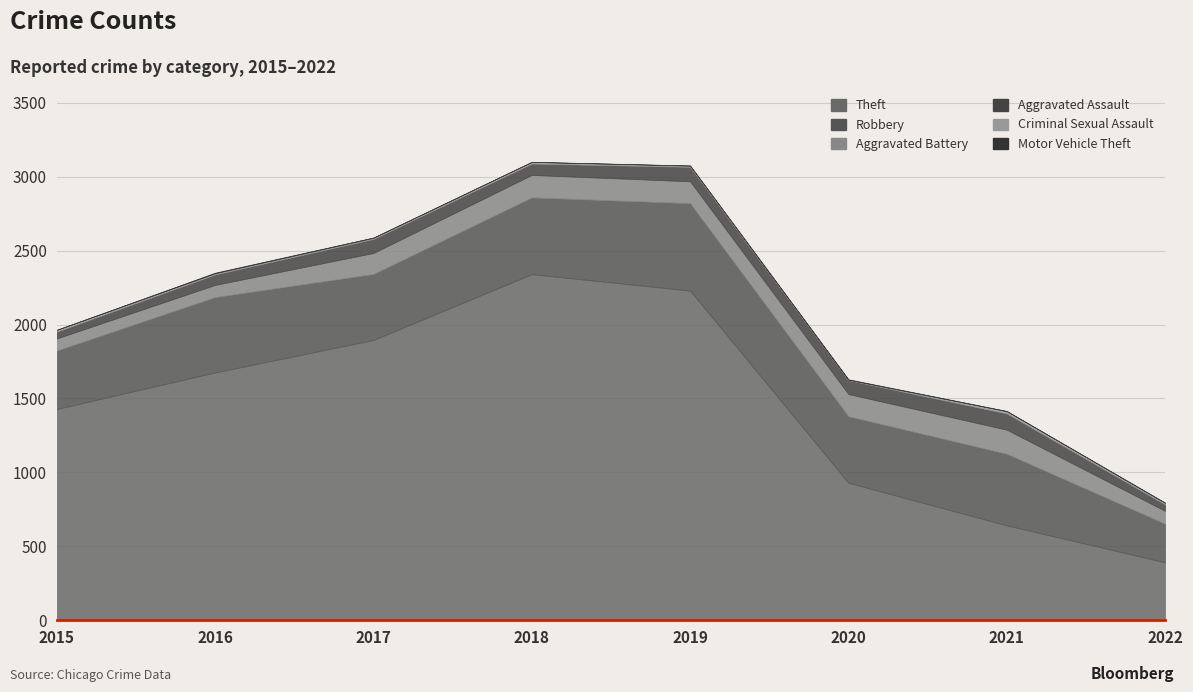

True or false: Aggravated Battery has more than 0 interior local peaks.

True